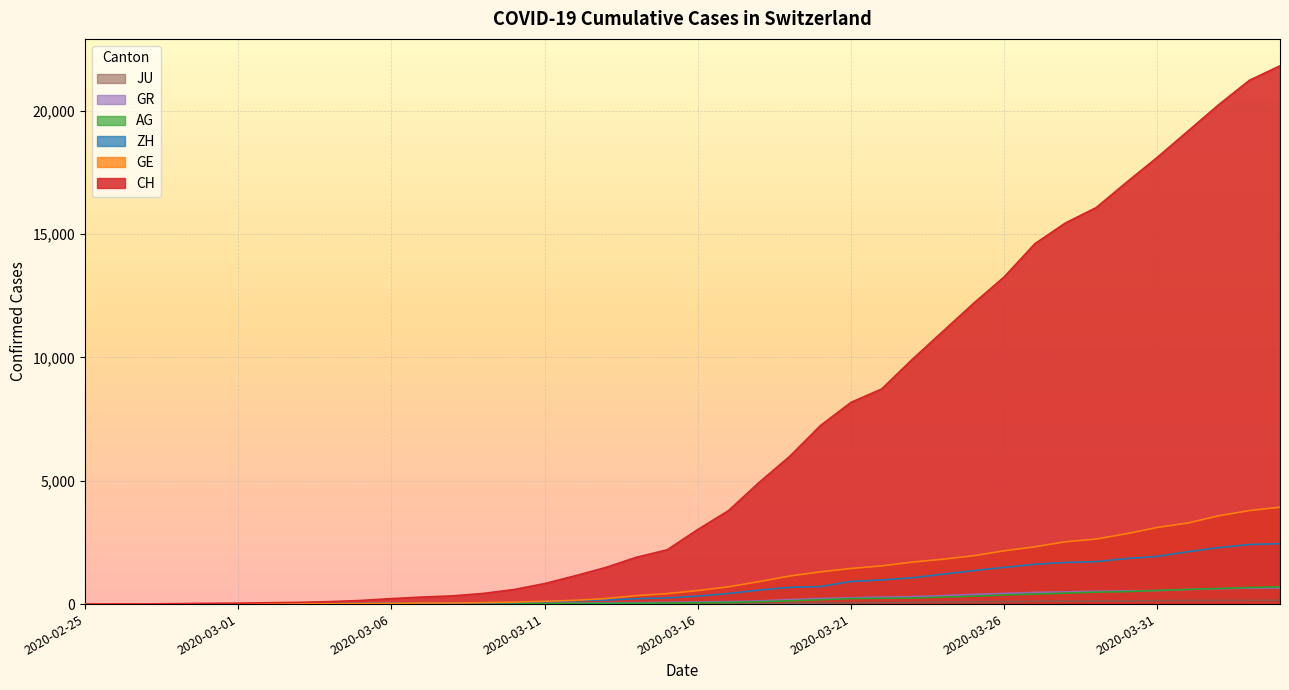

What is the value of the AG point at the 28th from the left?

245